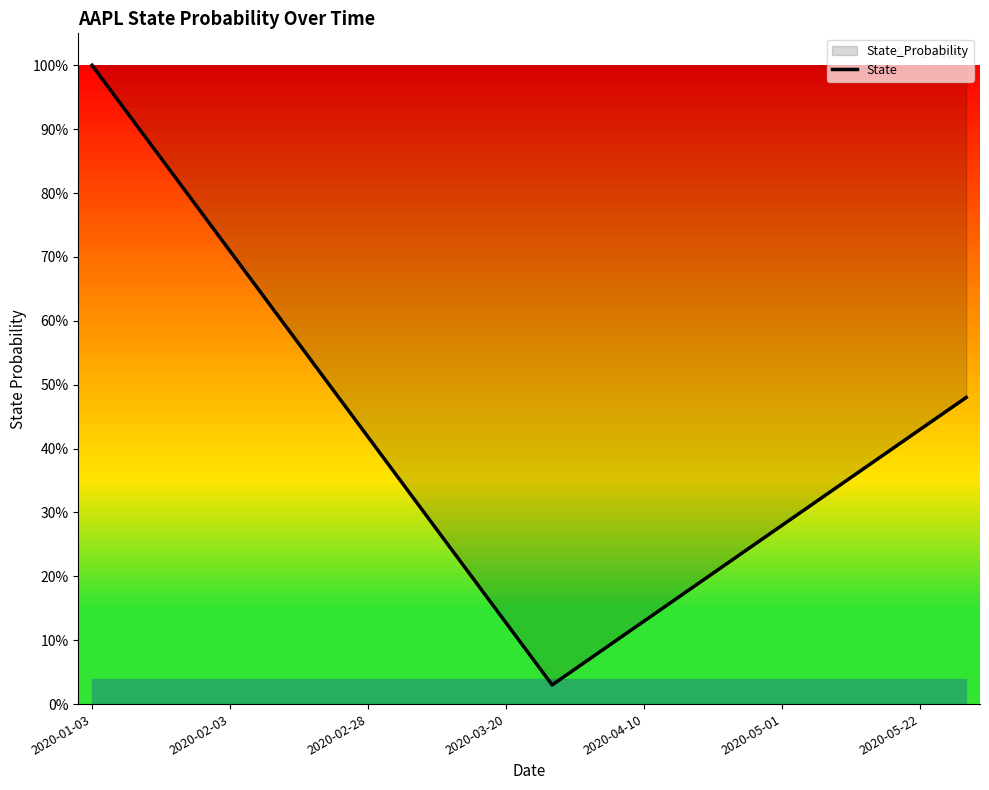

Does the chart display data point markers on the line(s)?

No